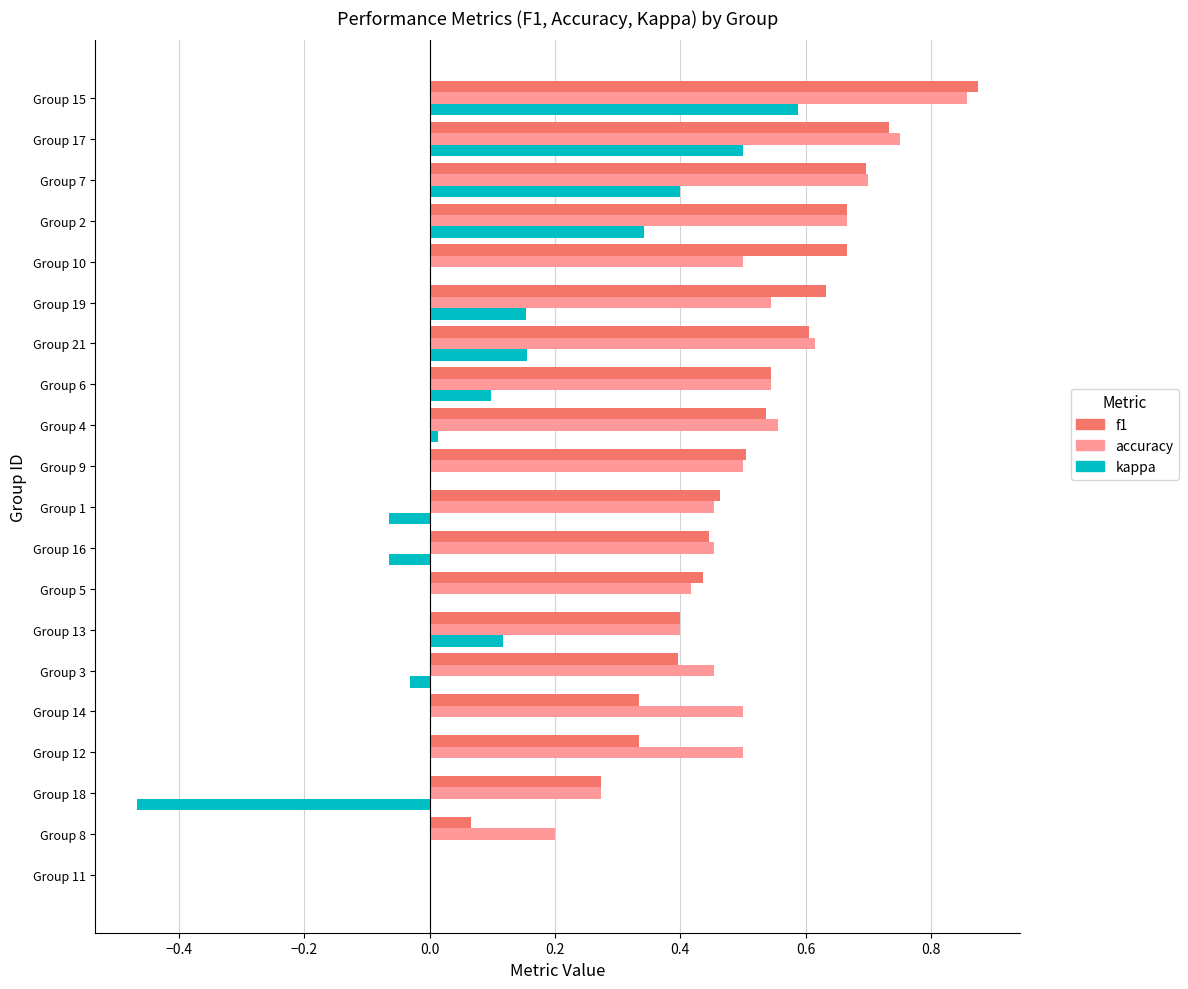

Is the value of kappa at Group 11 greater than the value of accuracy at Group 18?

No